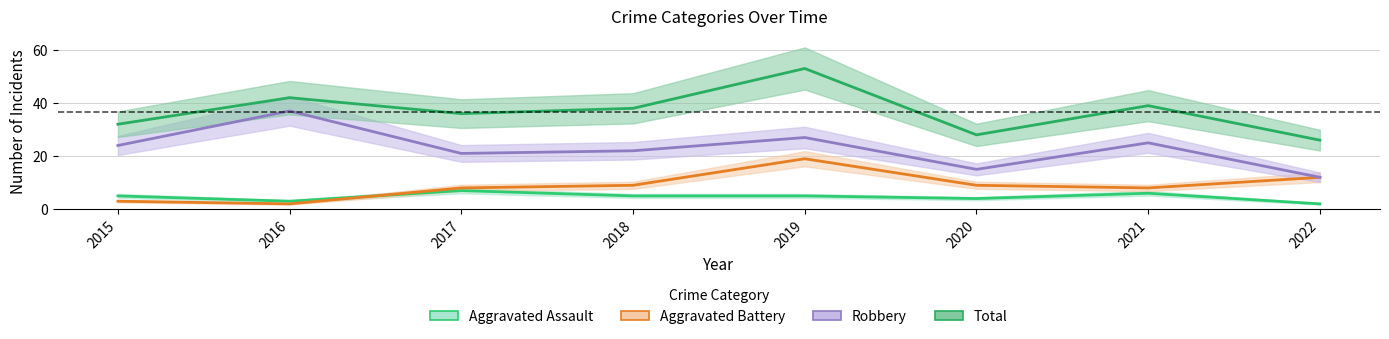

Is it true that Total equals 42 at 2016?

True